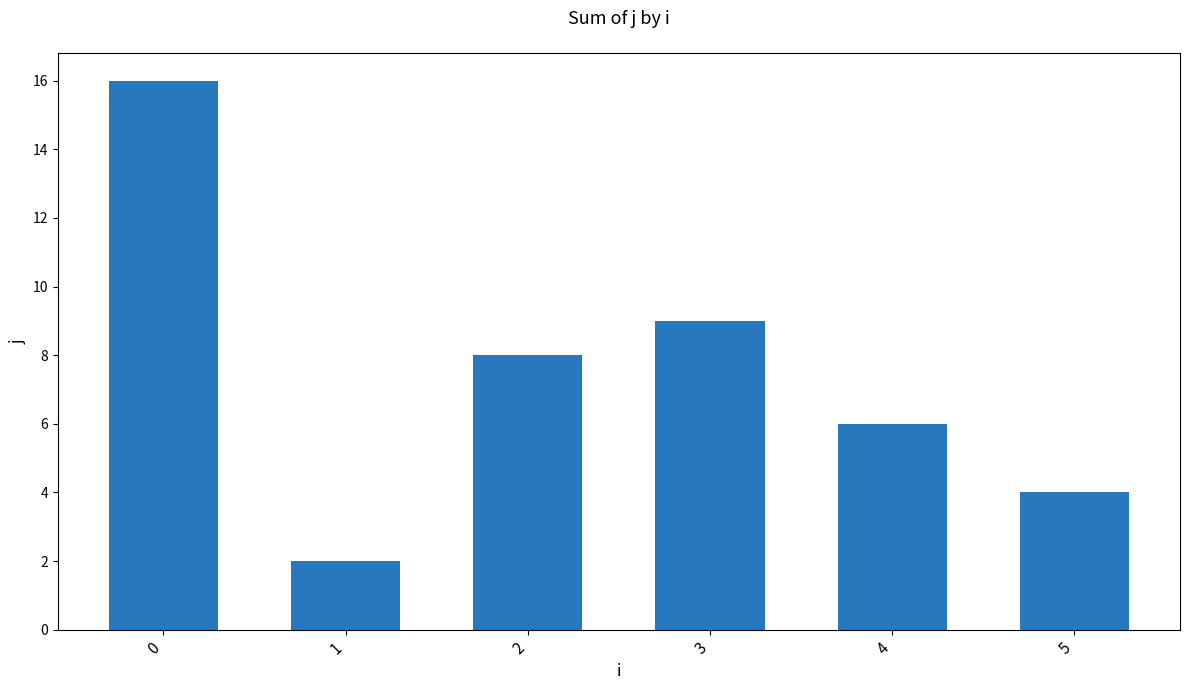

Rank the categories by value from lowest to highest.

1, 5, 4, 2, 3, 0